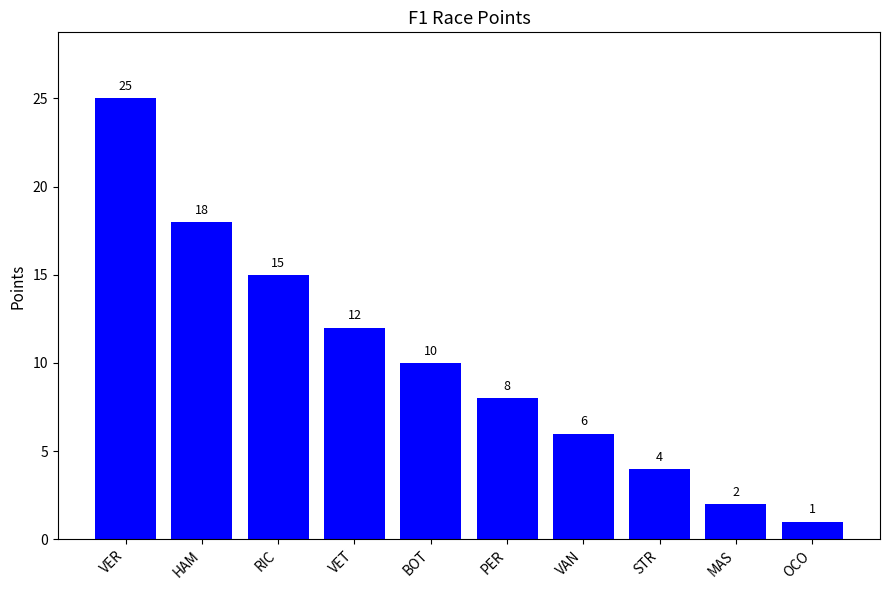

What is the value of the 5th bar from the left?

10